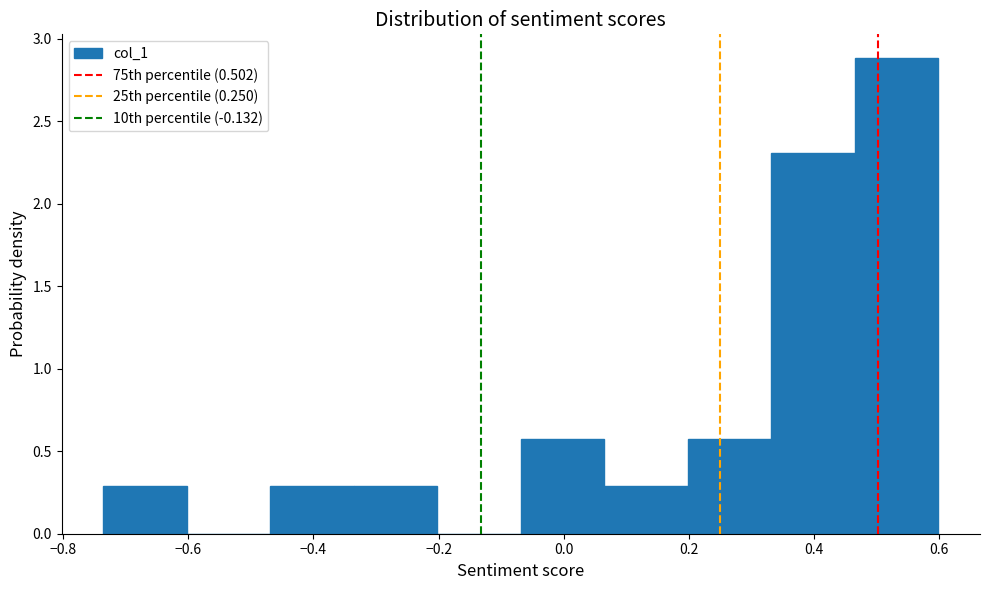

Over which range of the x-axis is the bar tallest?

0.46 to 0.60